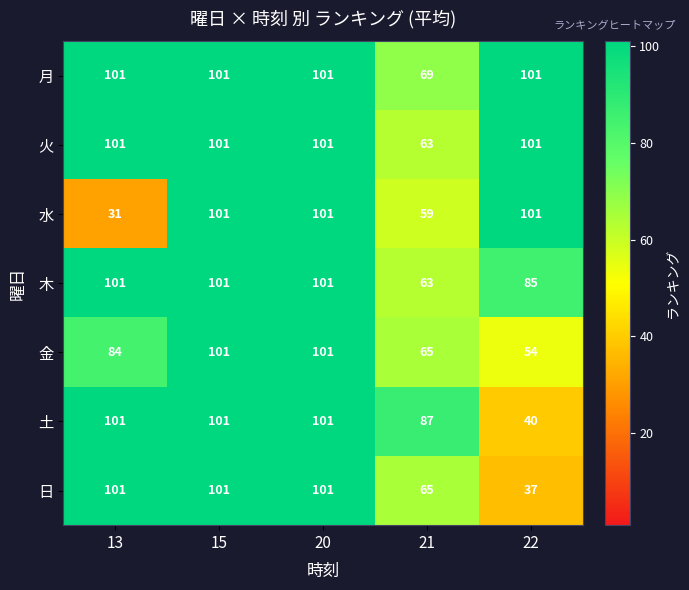

What is the difference between the 木 values at 20 and 21?

38